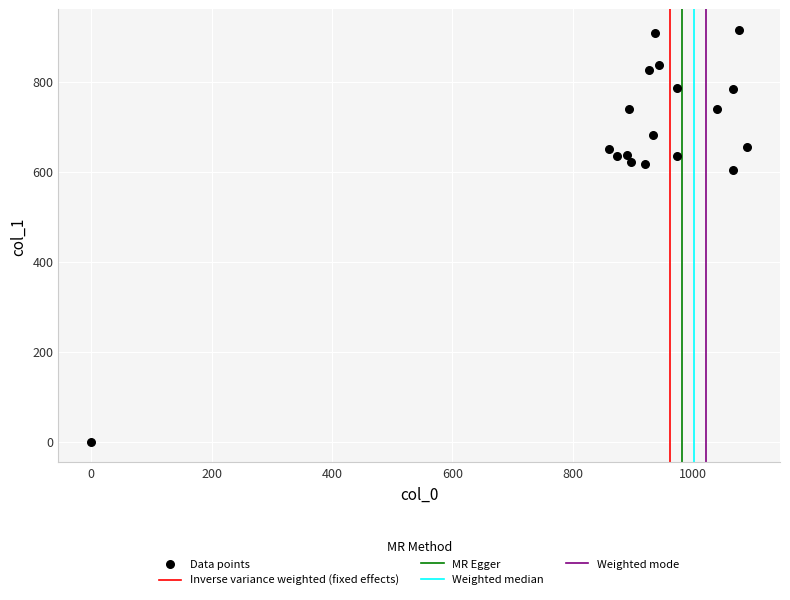

What is the range of Y values (max minus min)?

914.6